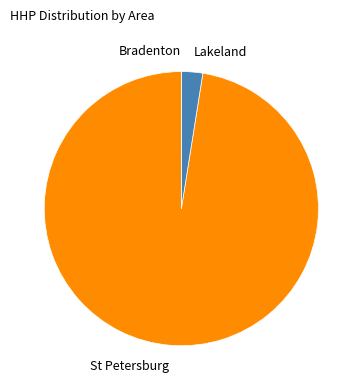

Which has a higher value, Lakeland or St Petersburg?

St Petersburg